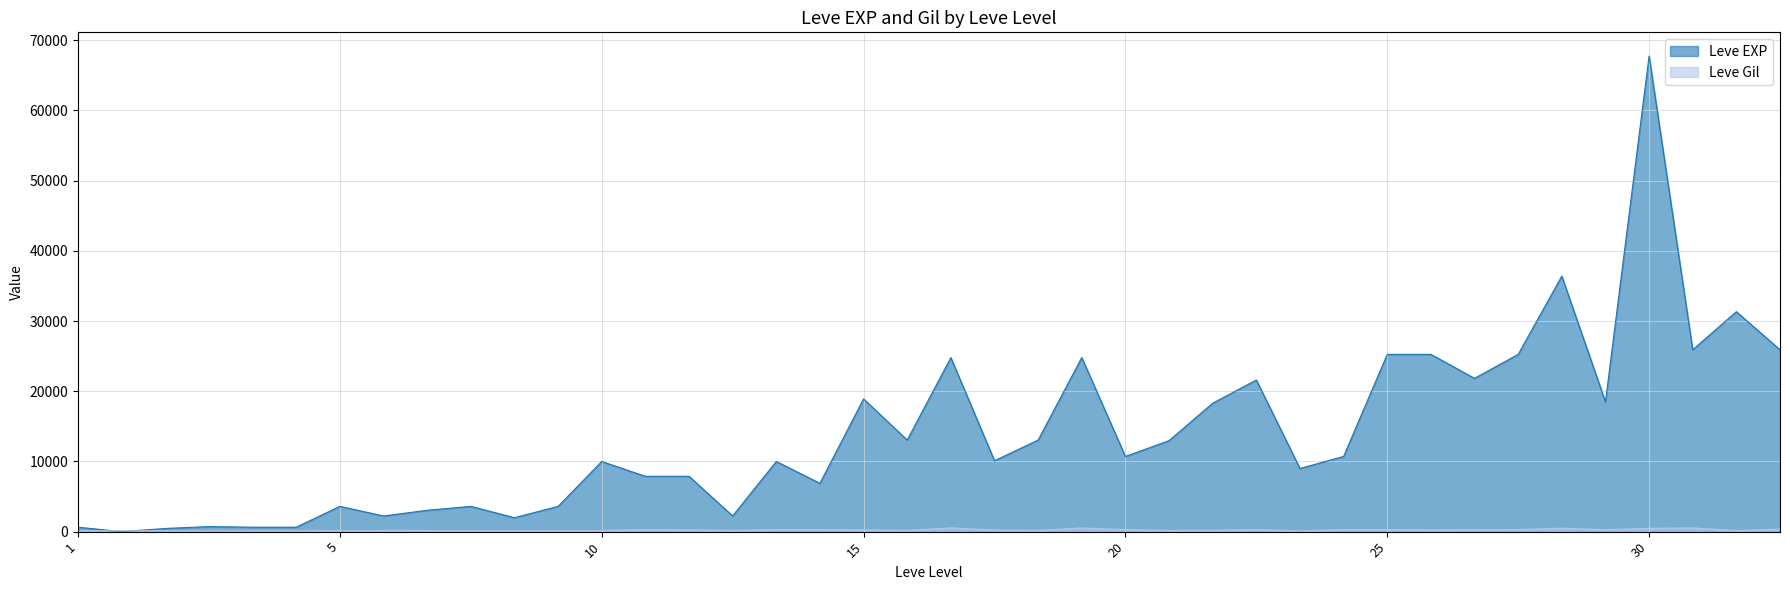

At which category is the sum across all series the highest?

30